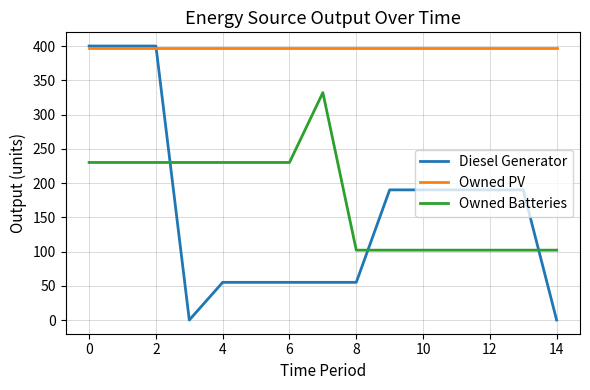

Reading left to right, transcribe all the data shown in this chart.

Diesel Generator: 400	400	400	0	55	55	55	55	55	190	190	190	190	190	0
Owned PV: 397	397	397	397	397	397	397	397	397	397	397	397	397	397	397
Owned Batteries: 230	230	230	230	230	230	230	332	102	102	102	102	102	102	102